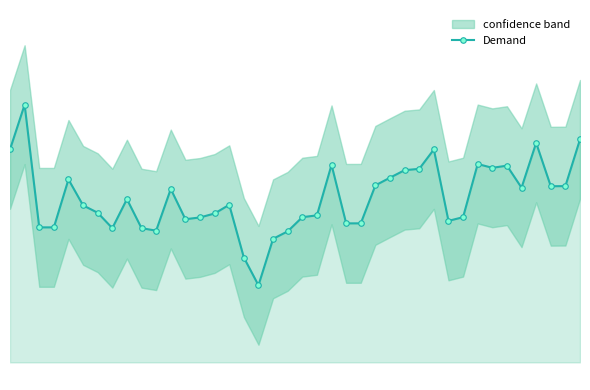

The chart shows a value of 57.6 at 23. True or false?

True